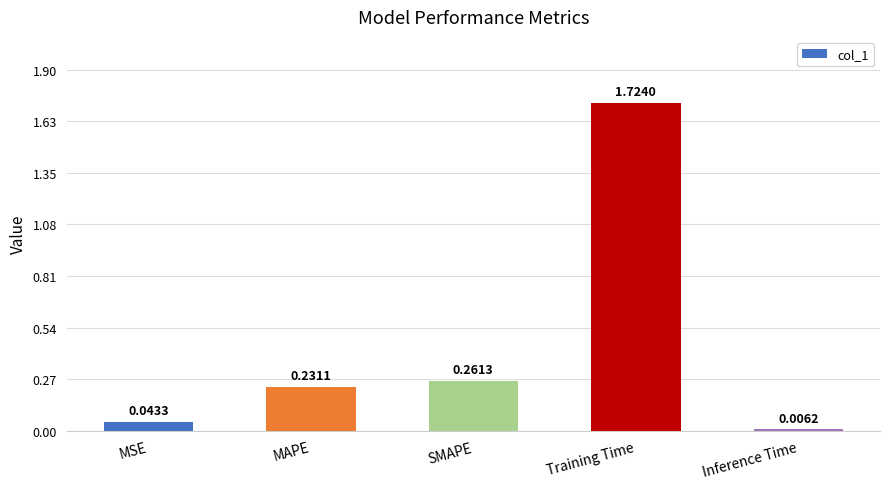

What is the change in value from SMAPE to Training Time?

+1.5